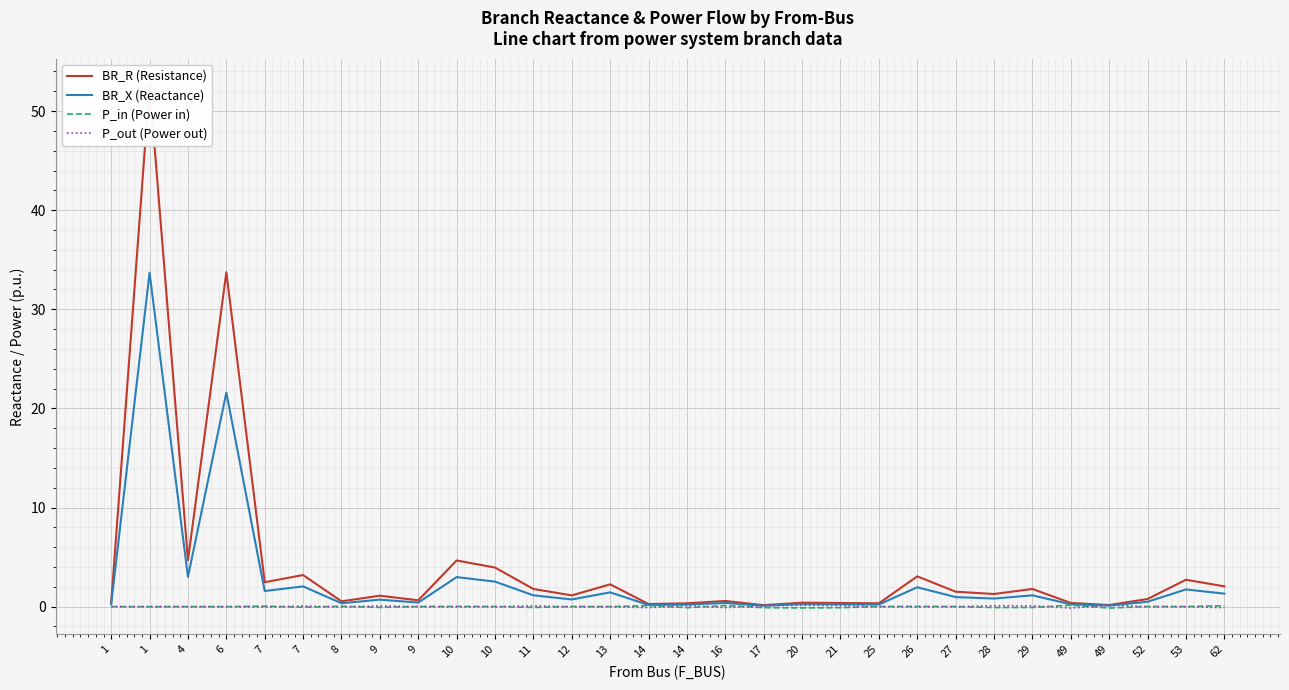

What is the average value of the BR_X (Reactance) series?

2.8